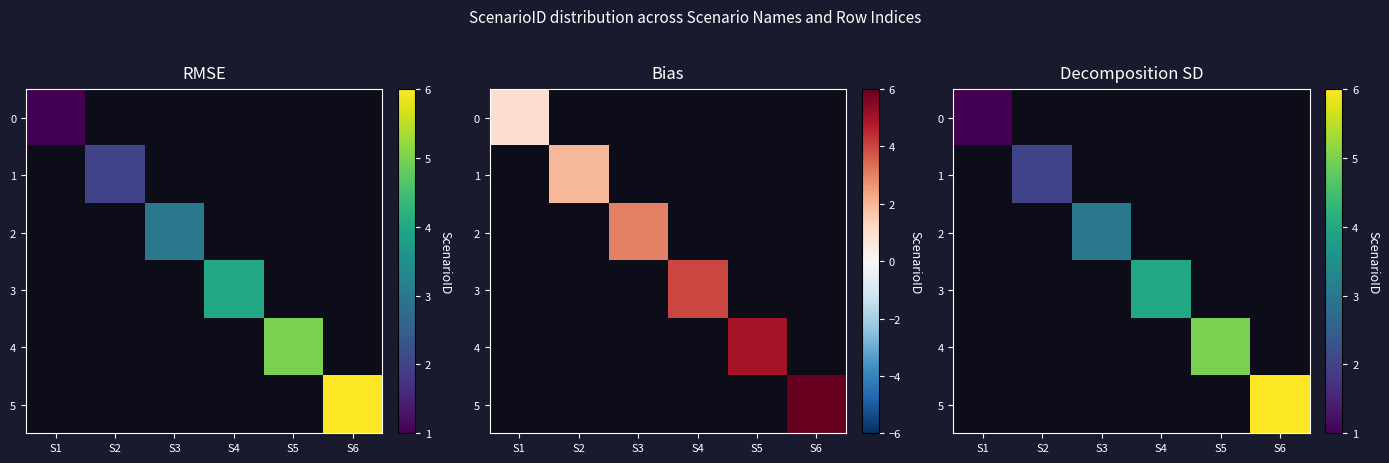

Count the number of data series in this chart.

6